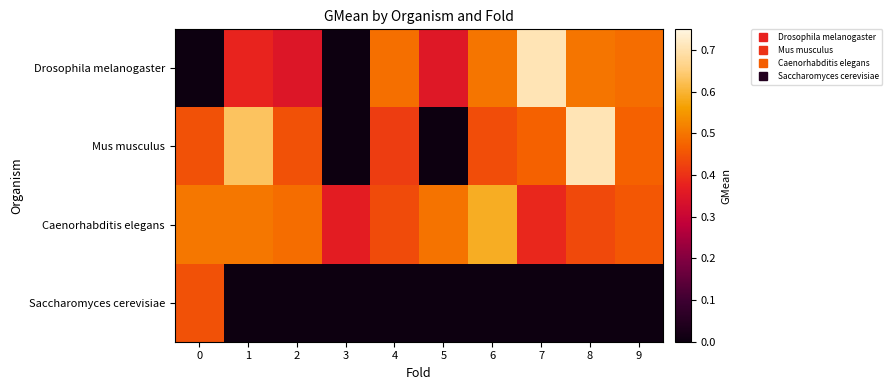

What is the total value across all series at 5?

0.8